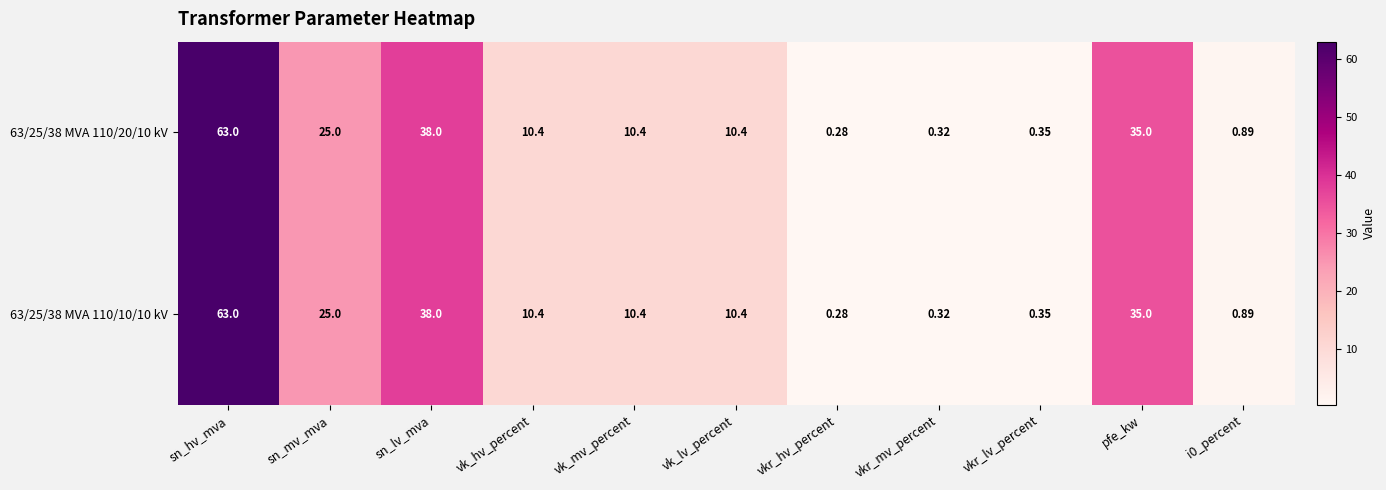

Is the value of 63/25/38 MVA 110/10/10 kV at i0_percent greater than the value of 63/25/38 MVA 110/20/10 kV at vkr_hv_percent?

Yes